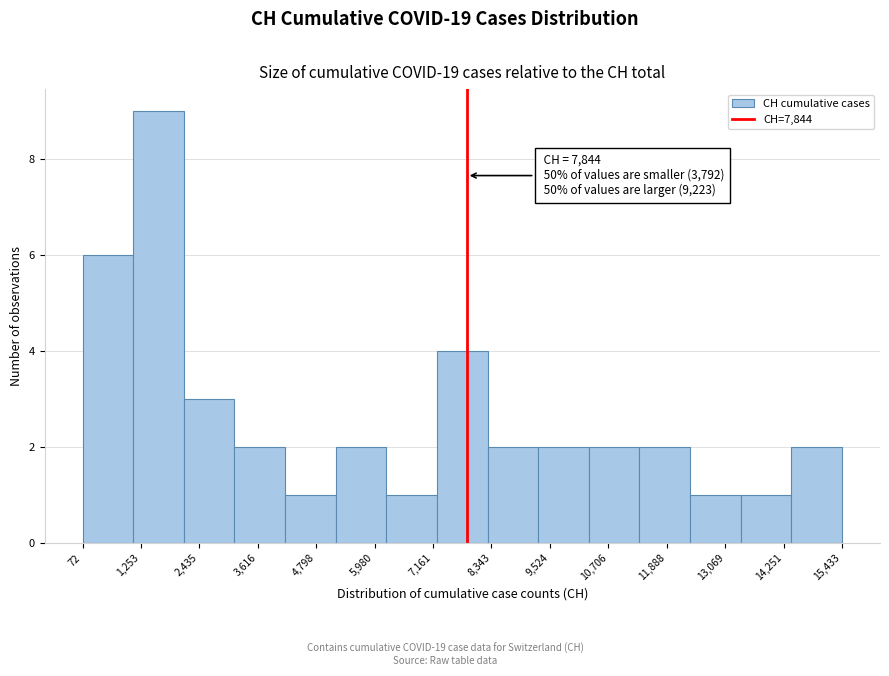

Over which range of the x-axis is the bar tallest?

1000 to 2200